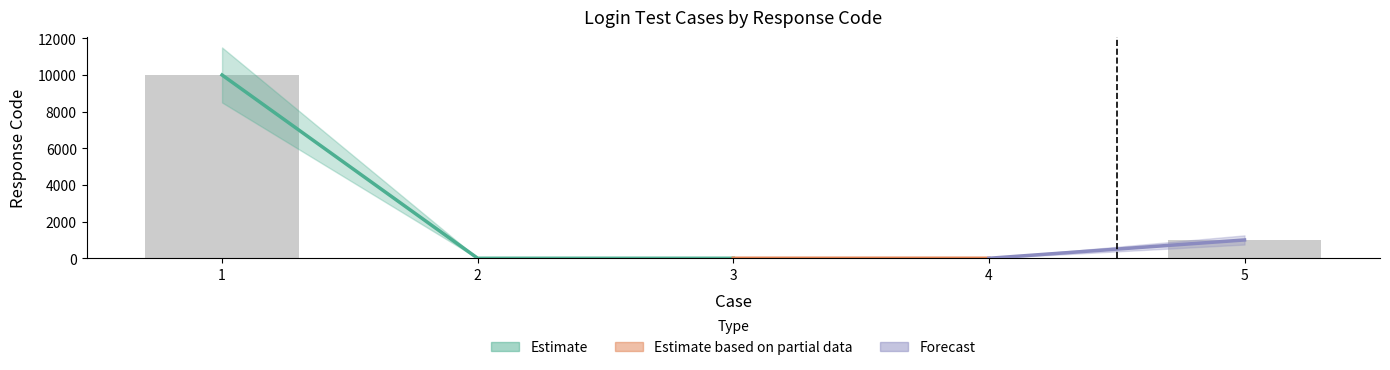

How many data points does each series have?

5